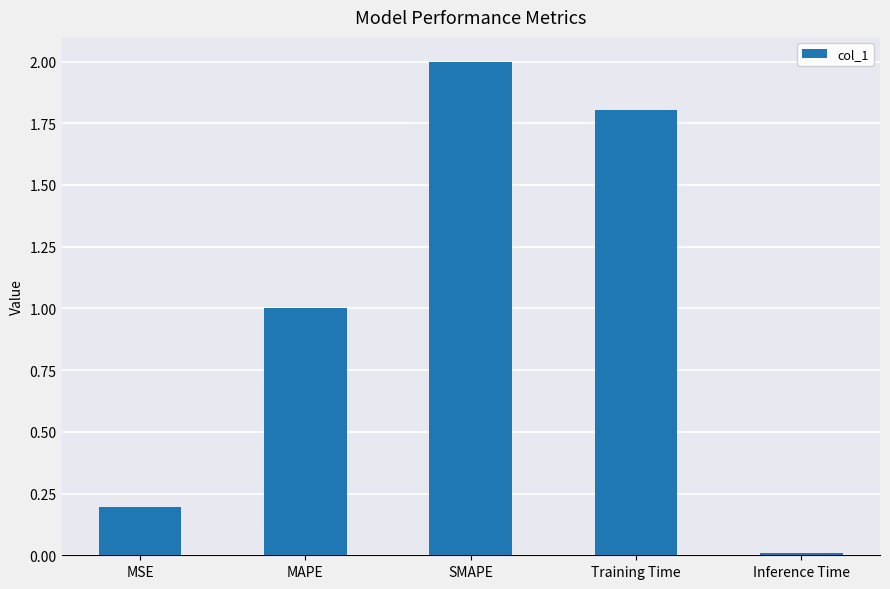

What is the approximate value at MSE?

0.2